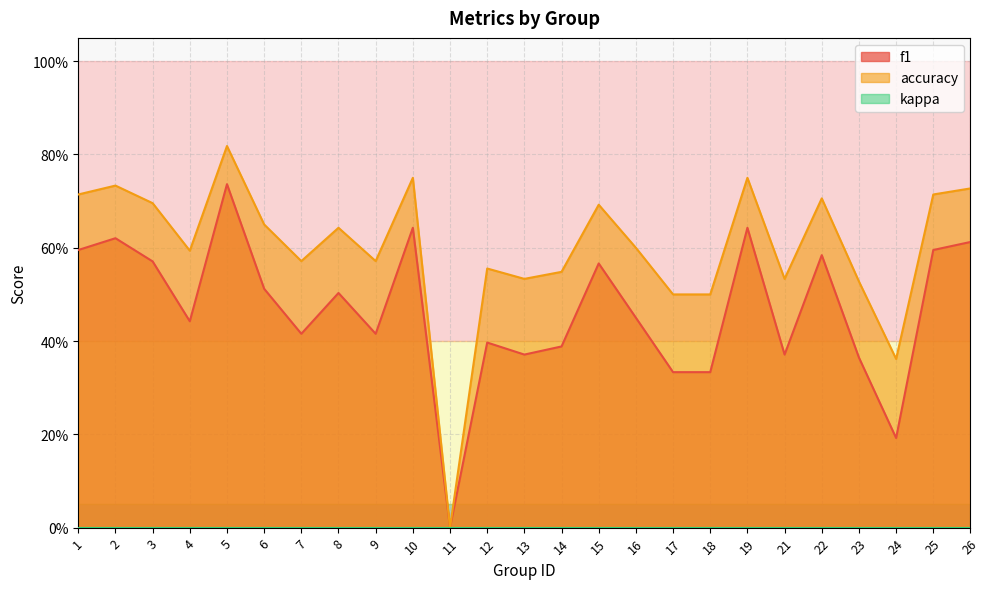

Count the number of categories in the chart.

25